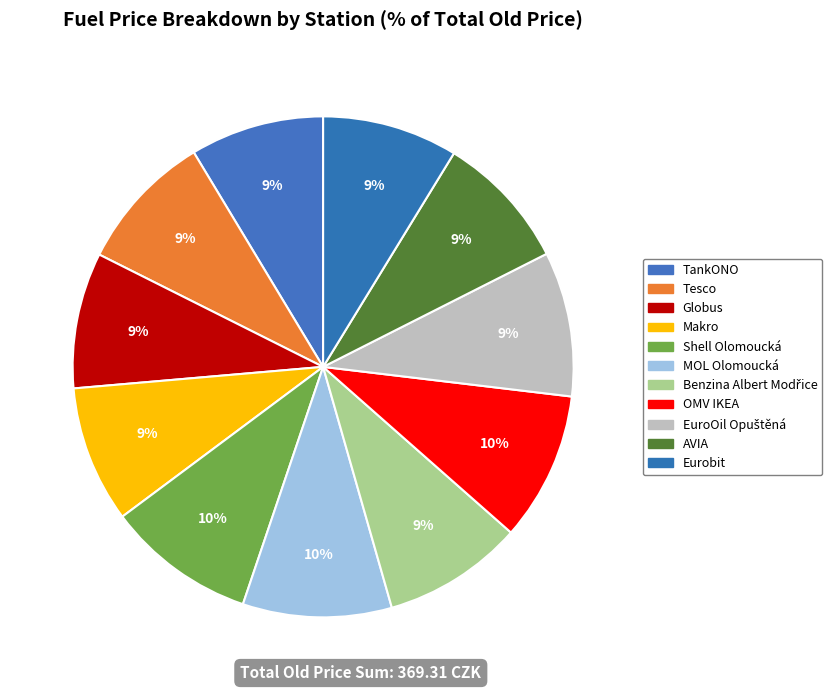

How many slices are in this pie chart?

11